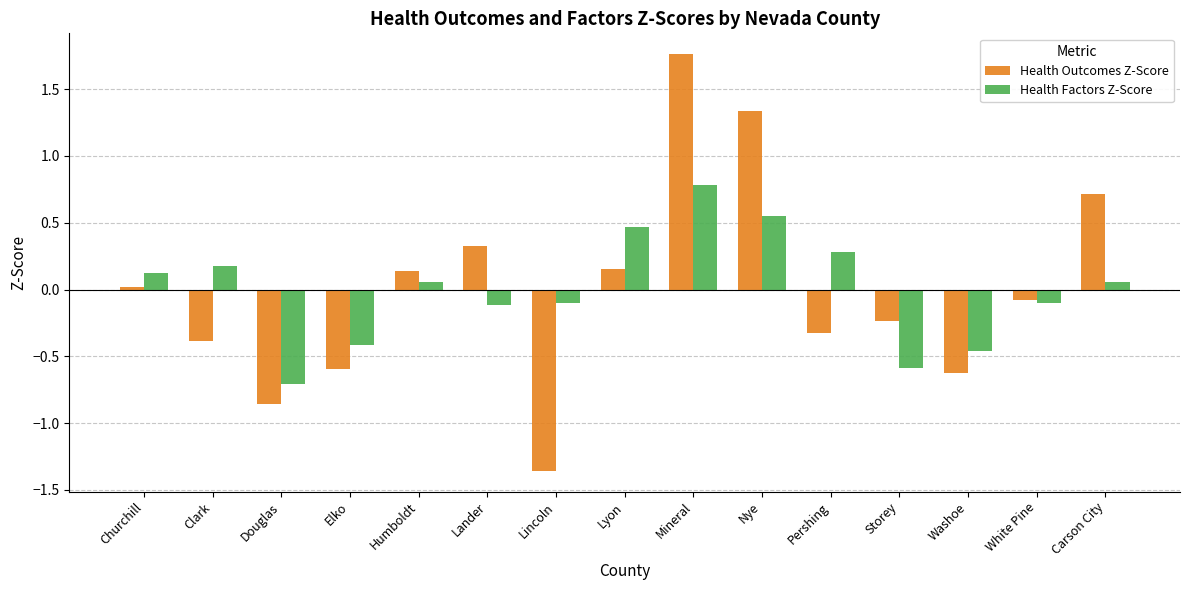

What is the value of the Health Outcomes Z-Score bar at the 14th from the left?

-0.1